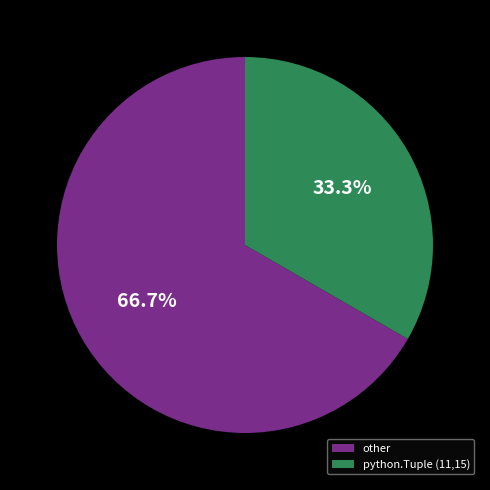

The python.Tuple (11,15) slice represents 25% of the pie. True or false?

False